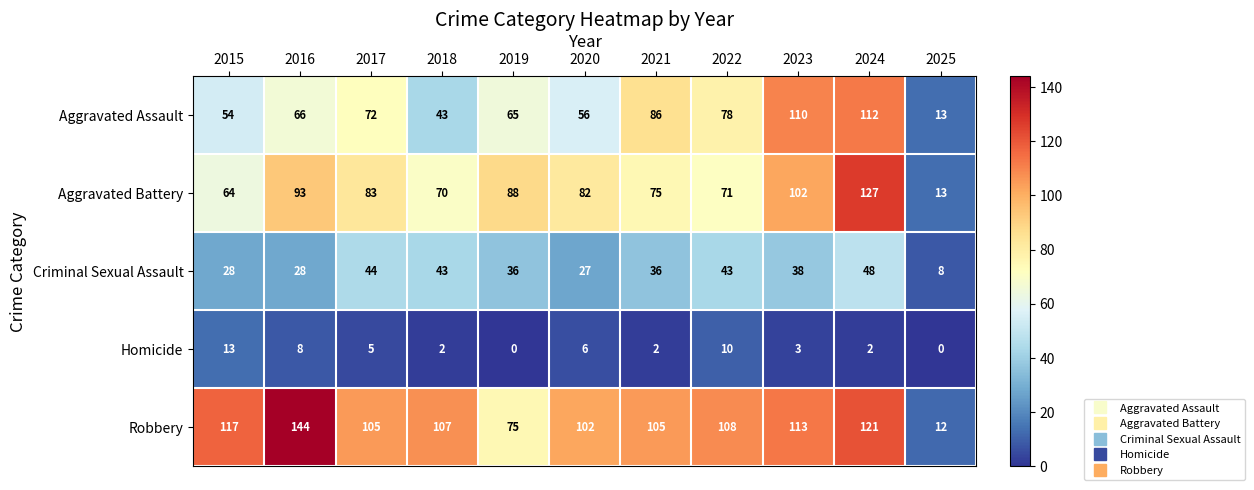

What is the difference between the maximum and minimum values in the Aggravated Assault series?

99